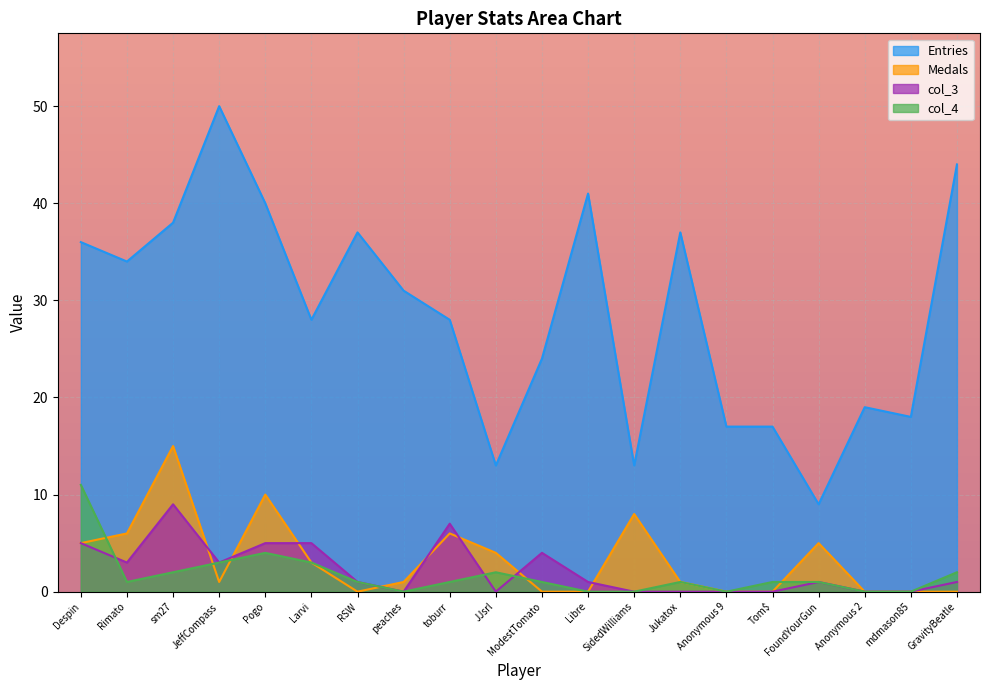

Where is col_4 nearest to the value 5?

Pogo